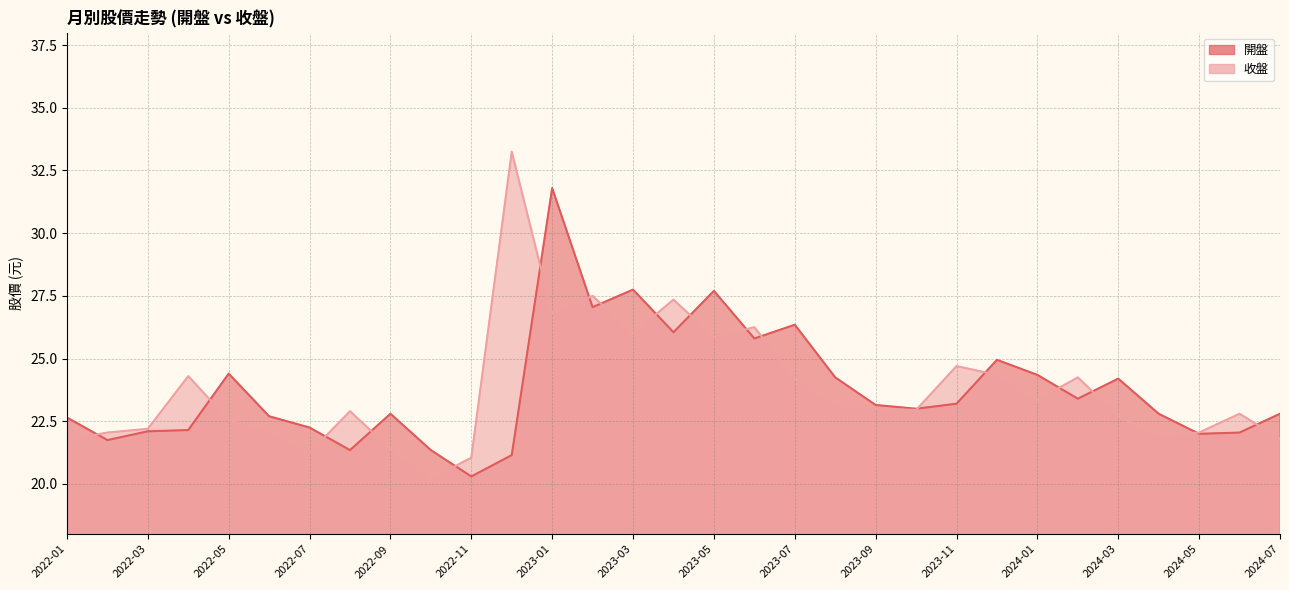

Is the value of 收盤 at 2022-07 greater than the value of 開盤 at 2023-03?

No